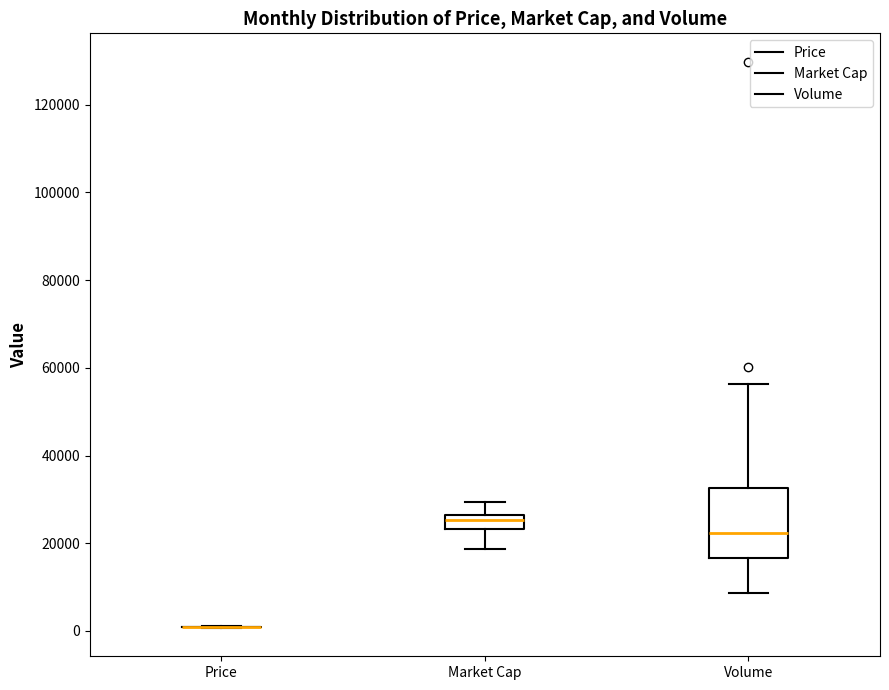

Where does the upper whisker of the box for Market Cap end on the y-axis? The values are not printed on the chart, so give them approximately, as read against the axis.

30000